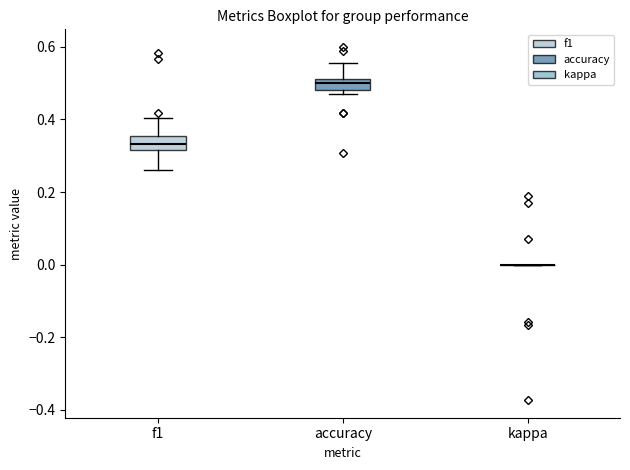

Reading left to right, transcribe this box plot: for each box, give where its median line is, the range the box spans, and where its two whiskers end, as read against the y-axis. The values are not printed on the chart, so give them approximately, as read against the axis.

f1: median 0.34, box 0.32 to 0.36, whiskers 0.26 to 0.40
accuracy: median 0.50, box 0.48 to 0.52, whiskers 0.48 (just below the box's lower edge) to 0.56
kappa: box collapsed to a line at 0.00, whiskers 0.00 to 0.00